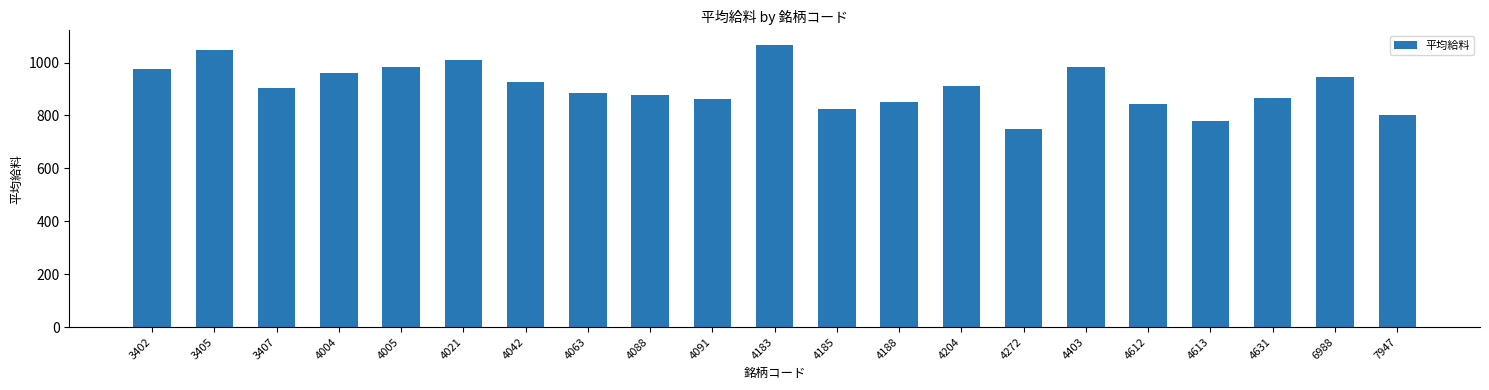

What is the approximate value at 4185, to the nearest 50?

800